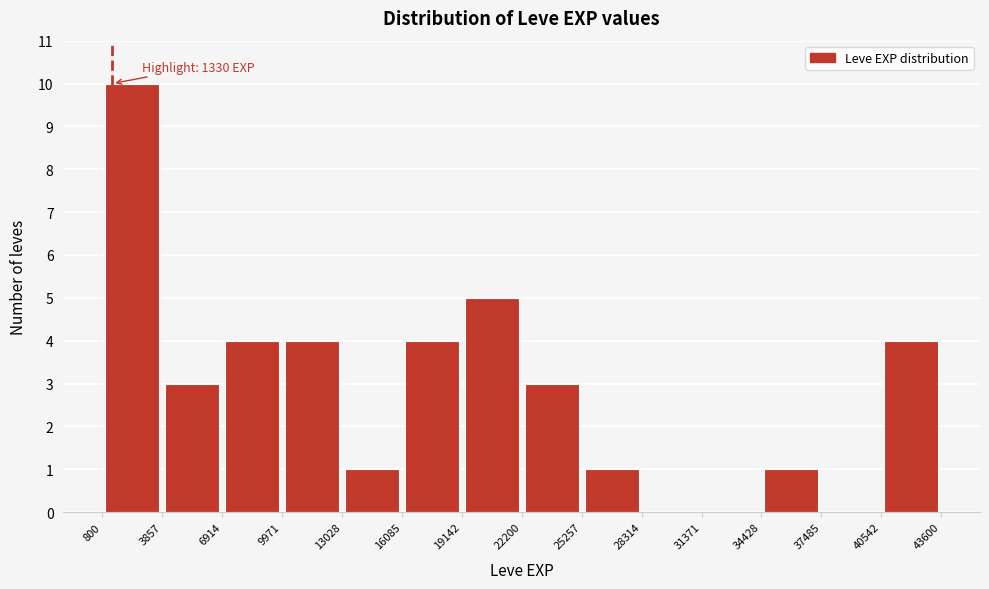

Which range on the x-axis has the tallest bar?

800 to 3857